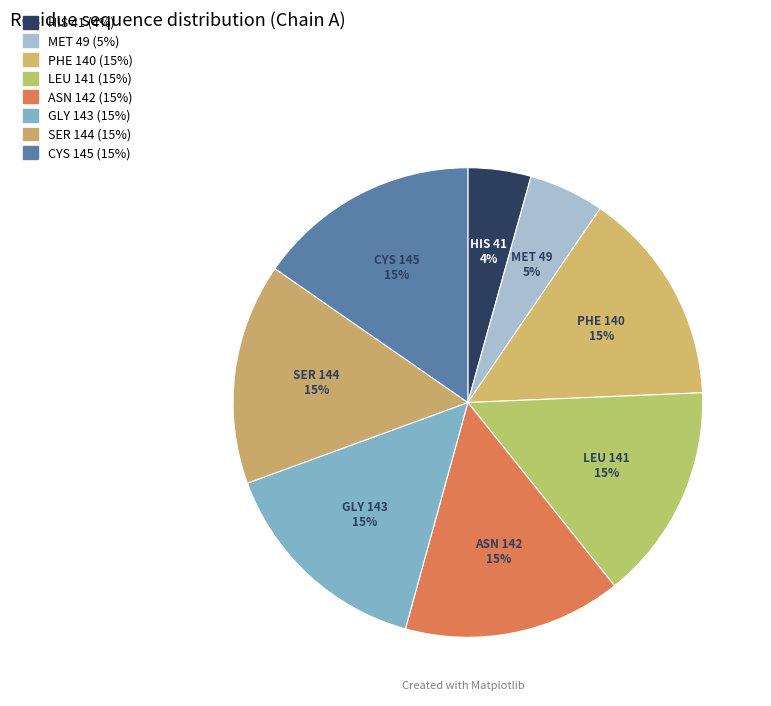

Is it true that GLY is 15% of the pie?

True